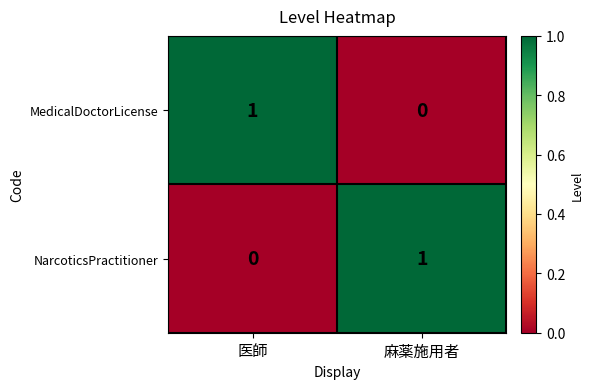

Rank the series at 医師 from lowest to highest value.

NarcoticsPractitioner, MedicalDoctorLicense